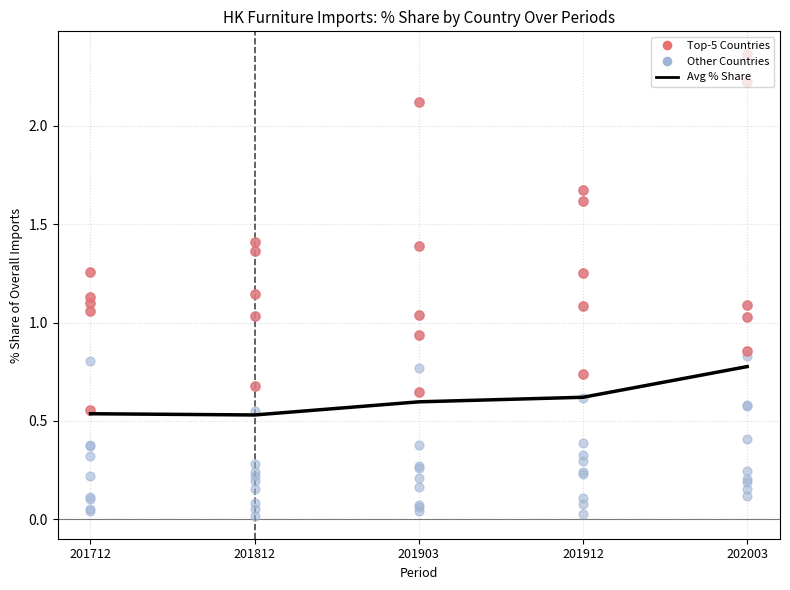

What is the change in value from 201912 to 202003?

+0.2